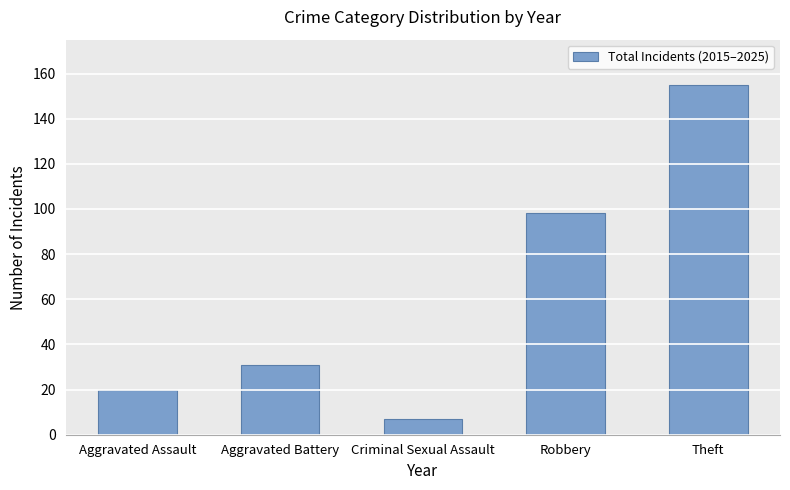

How many data points does each series have?

5